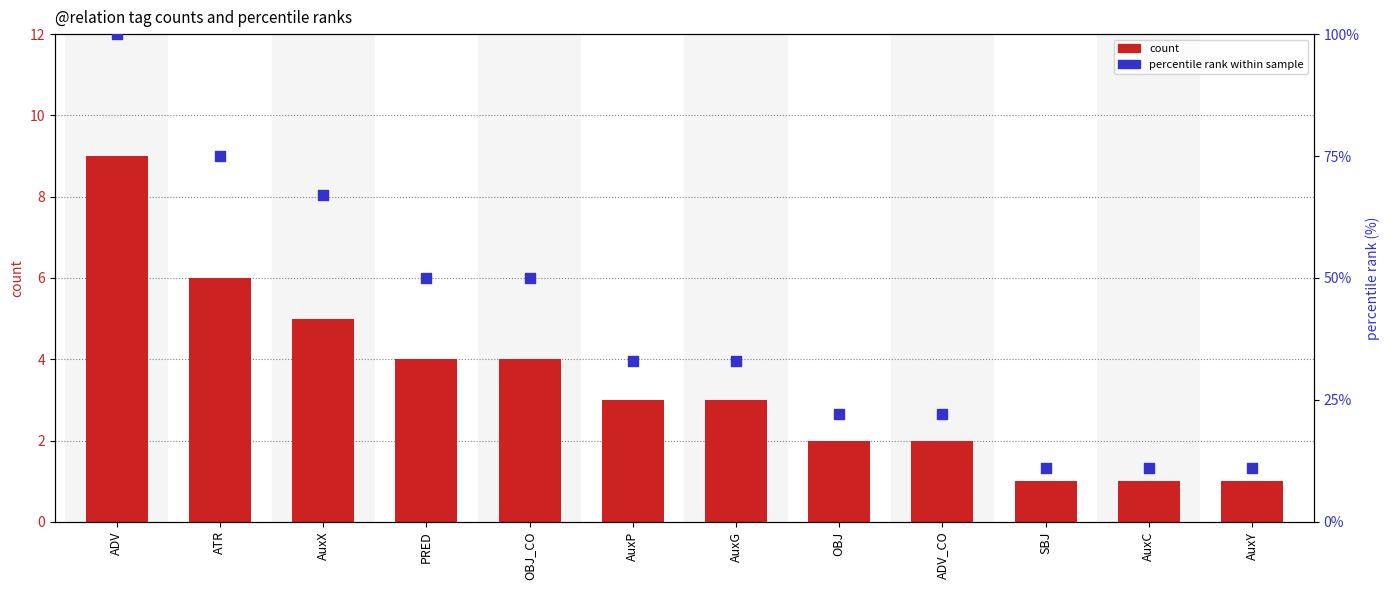

At how many categories does at least one series exceed 79?

1